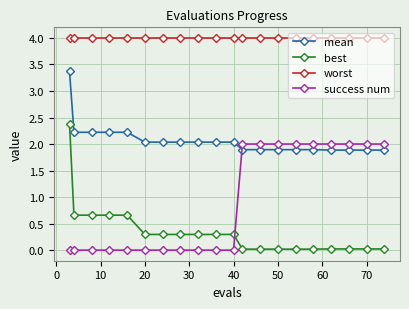

What is the value of the mean point at the 17th from the left?

1.9